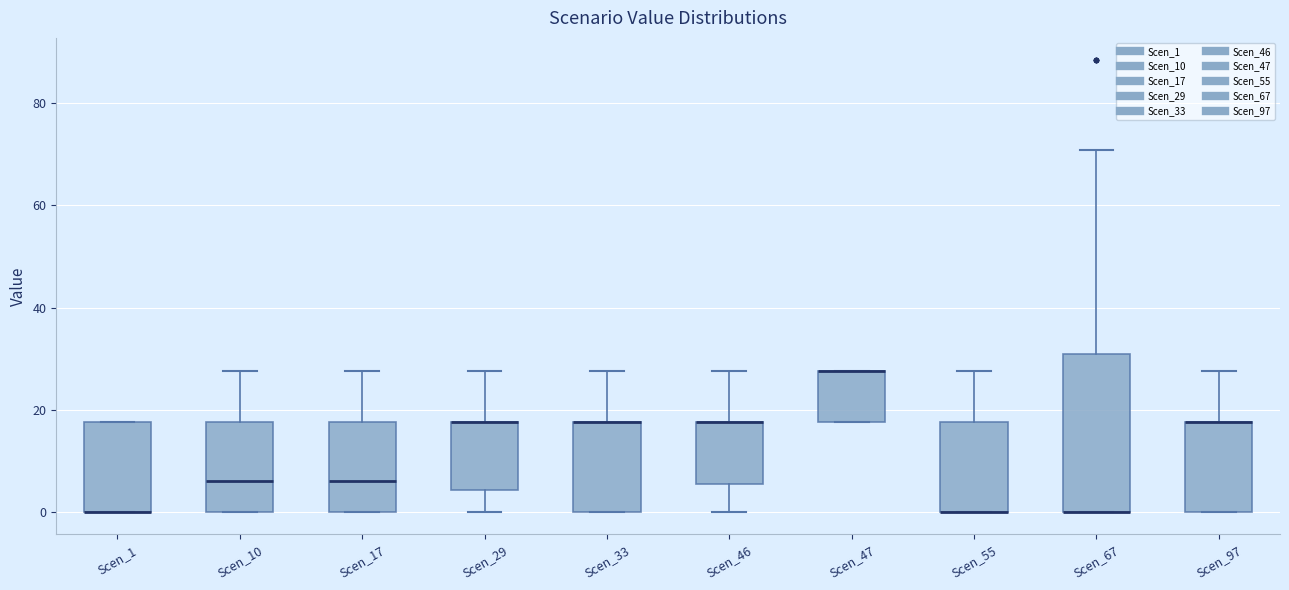

Reading left to right, read every box against the y-axis: the position of its median line, the range the box covers, and the ends of its whiskers. The values are not printed on the chart, so give them approximately, as read against the axis.

Scen_1: median 0 (drawn on the box's lower edge), box 0 to 18, whiskers 0 to 18
Scen_10: median 6, box 0 to 18, whiskers 0 to 28
Scen_17: median 6, box 0 to 18, whiskers 0 to 28
Scen_29: median 18 (drawn on the box's upper edge), box 4 to 18, whiskers 0 to 28
Scen_33: median 18 (drawn on the box's upper edge), box 0 to 18, whiskers 0 to 28
Scen_46: median 18 (drawn on the box's upper edge), box 6 to 18, whiskers 0 to 28
Scen_47: median 28 (drawn on the box's upper edge), box 18 to 28, whiskers 18 to 28
Scen_55: median 0 (drawn on the box's lower edge), box 0 to 18, whiskers 0 to 28
Scen_67: median 0 (drawn on the box's lower edge), box 0 to 30, whiskers 0 to 70
Scen_97: median 18 (drawn on the box's upper edge), box 0 to 18, whiskers 0 to 28